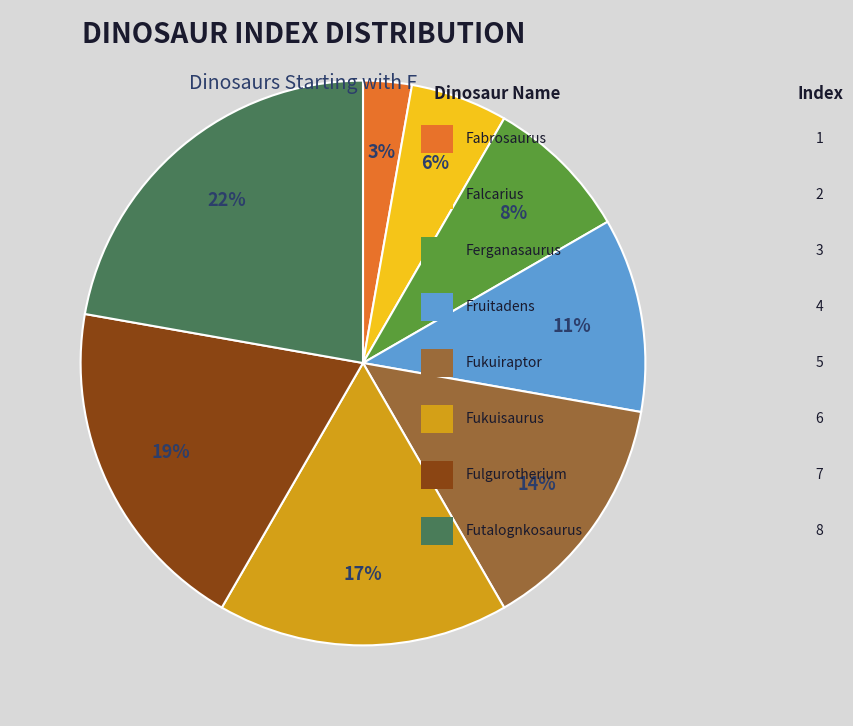

To the nearest percent, what is the average slice percentage?

12%